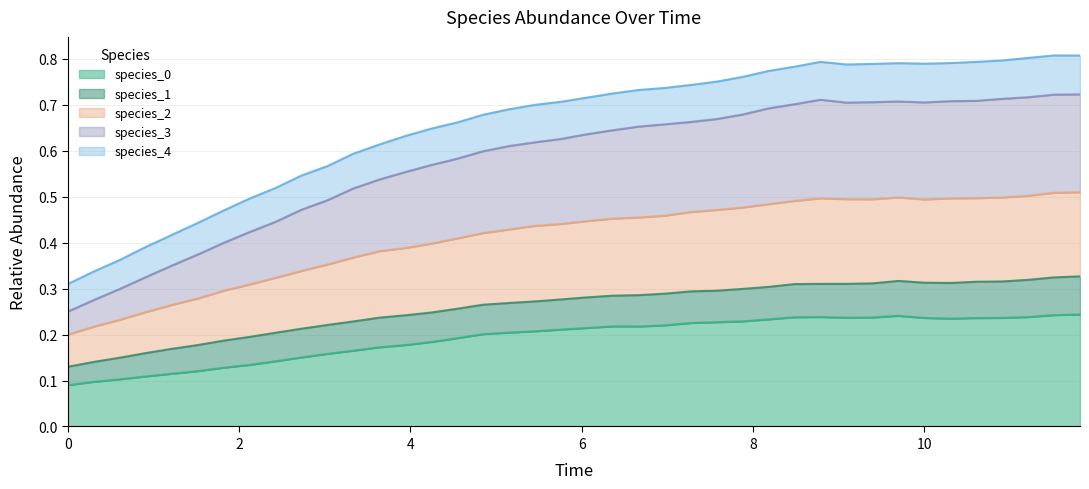

What is the greatest value displayed?

0.8